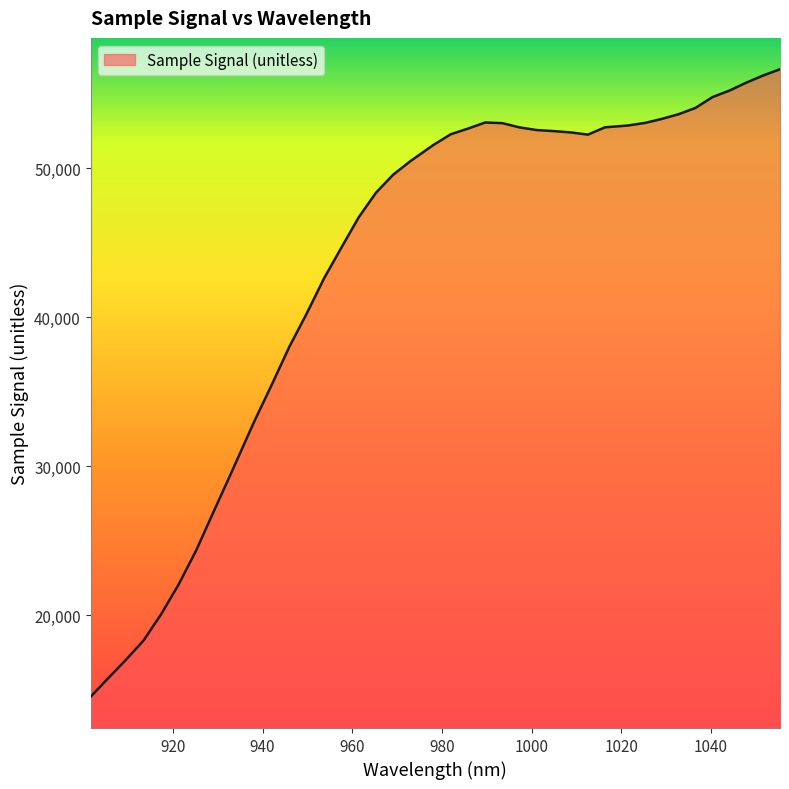

What is the smallest value displayed?

14546